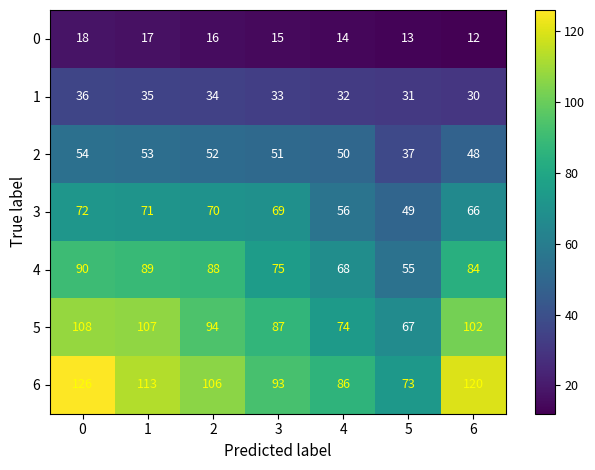

True or false: 5 has a value of 26 at 2.

False